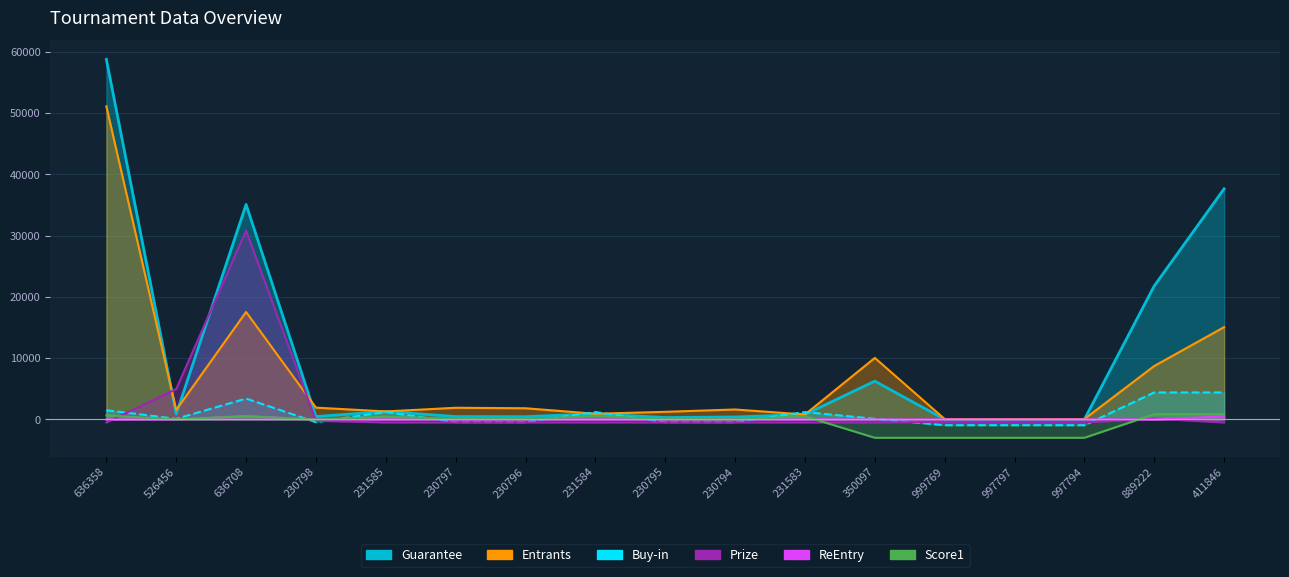

Is the value of ReEntry at 230795 greater than the value of Guarantee at 997797?

No